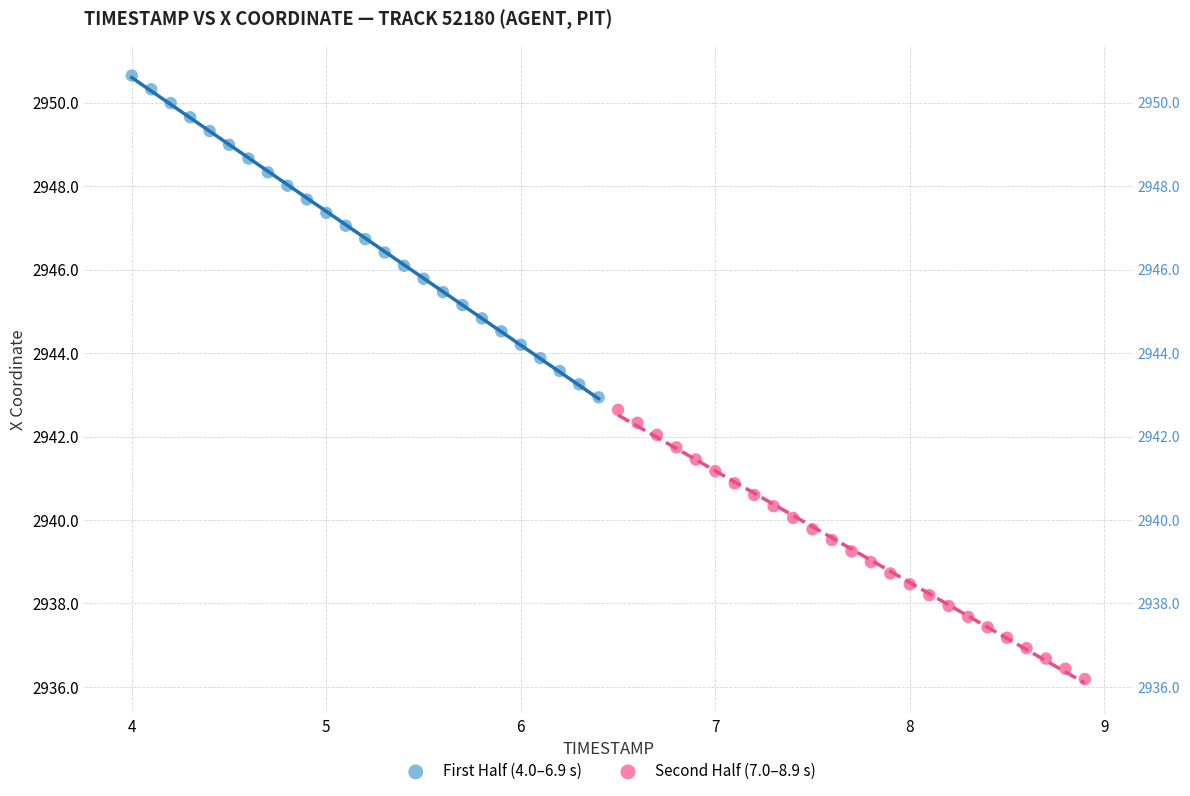

What are all the series names shown in the legend?

First Half (4.0–6.9 s), Second Half (7.0–8.9 s)